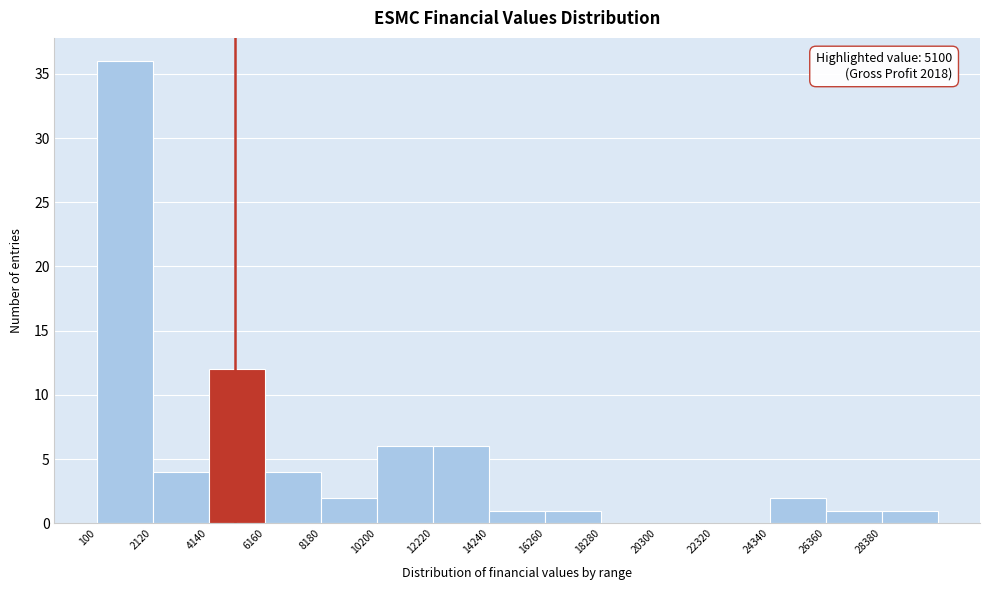

Which range on the x-axis has the tallest bar?

0 to 2000